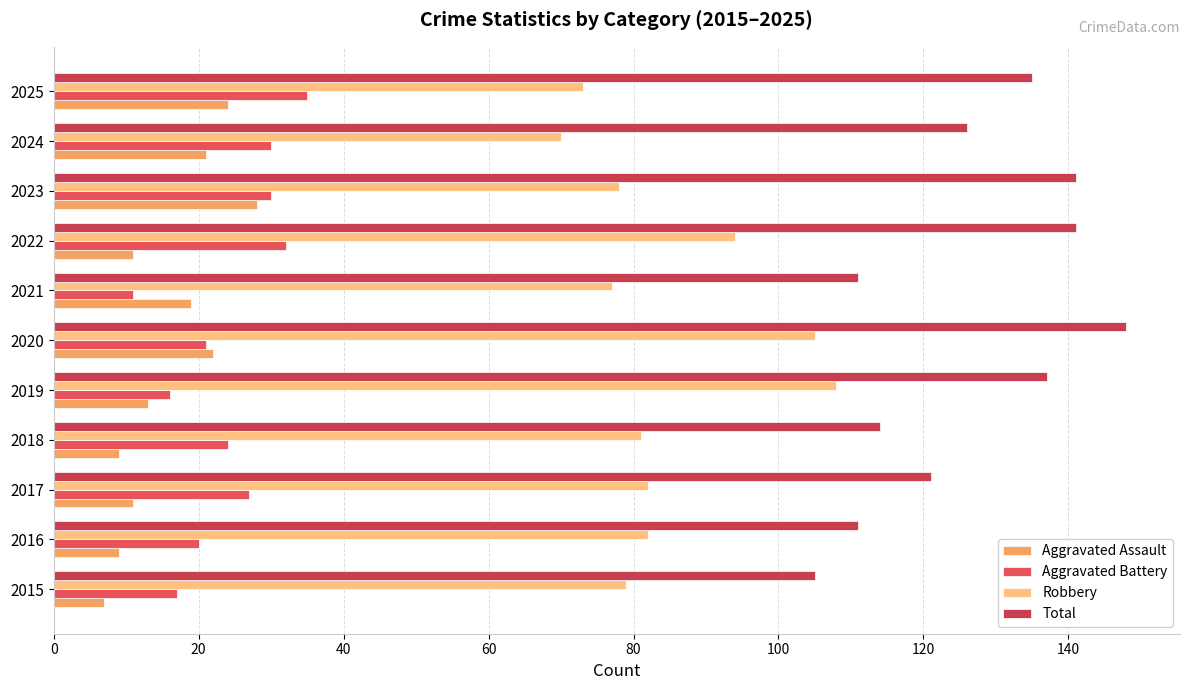

How many distinct data groups are displayed?

4